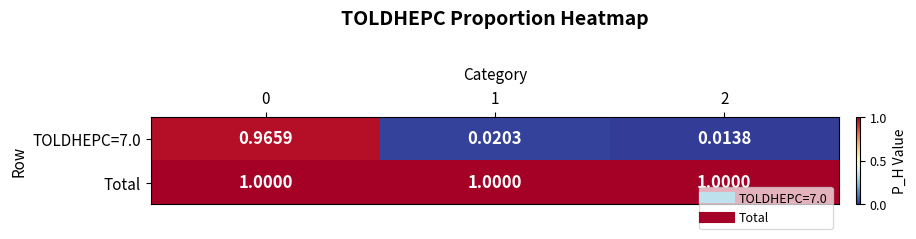

What is the total value across all series at 0?

2.0